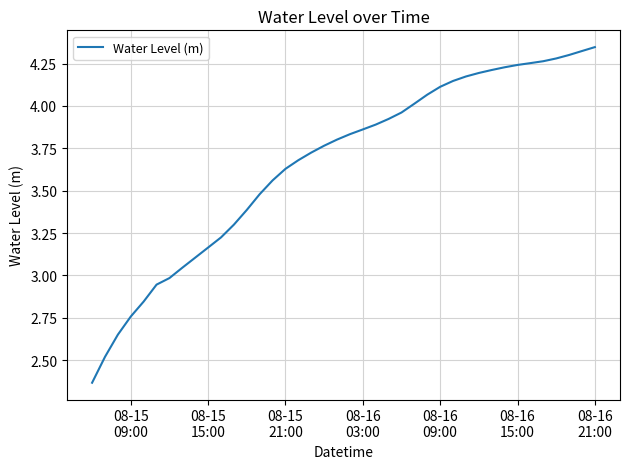

What is the difference between the maximum and minimum values?

2.0